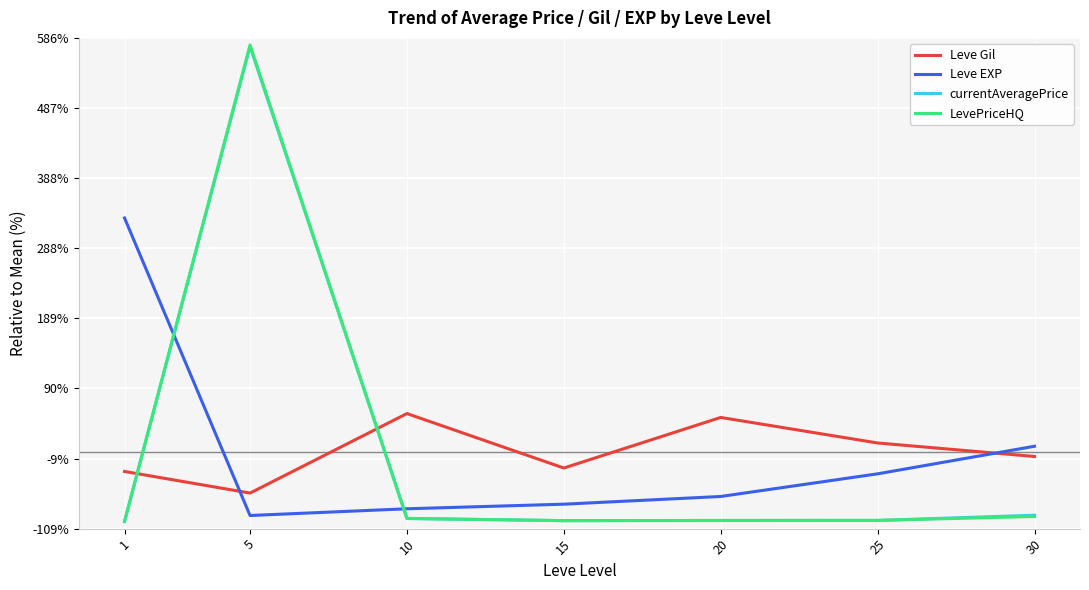

What is the maximum value shown in the chart?

576.0